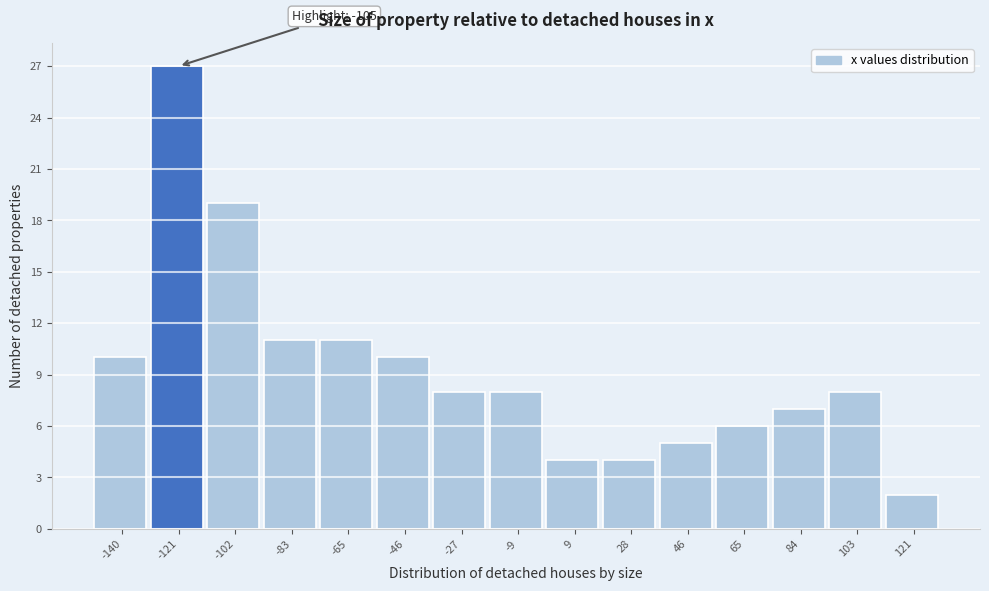

Reading left to right, extract all data points from this chart.

10	27	19	11	11	10	8	8	4	4	5	6	7	8	2